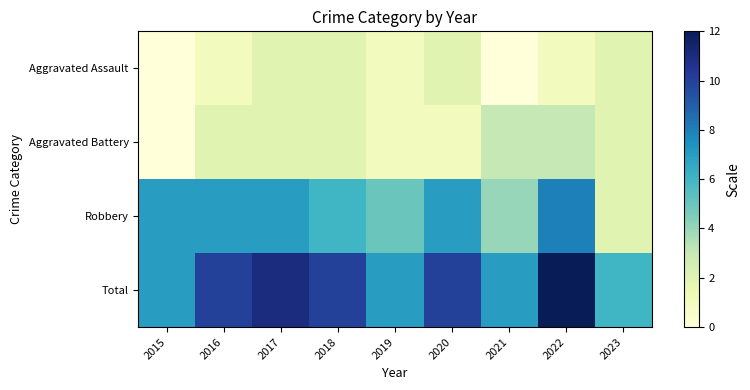

List the series in order of their peak value, lowest first.

Aggravated Assault, Aggravated Battery, Robbery, Total